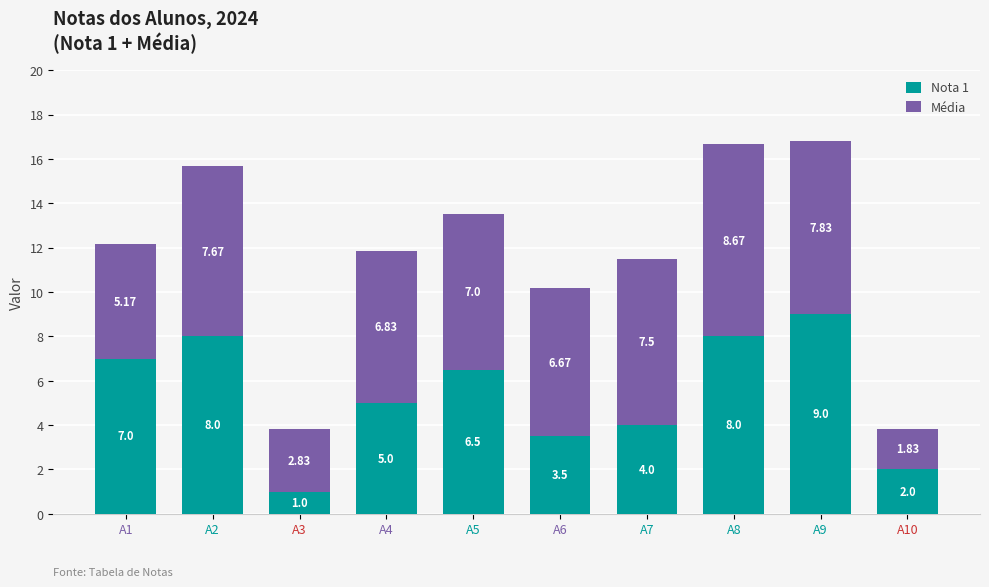

How many bars are there in total?

10